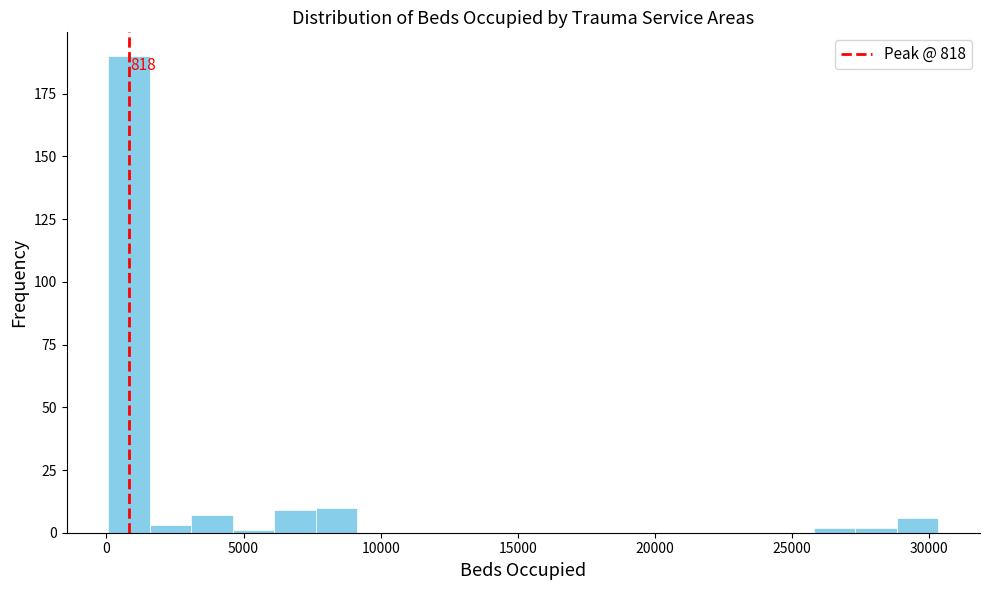

Read against the x-axis, roughly where is the centre of the tallest bar?

1000